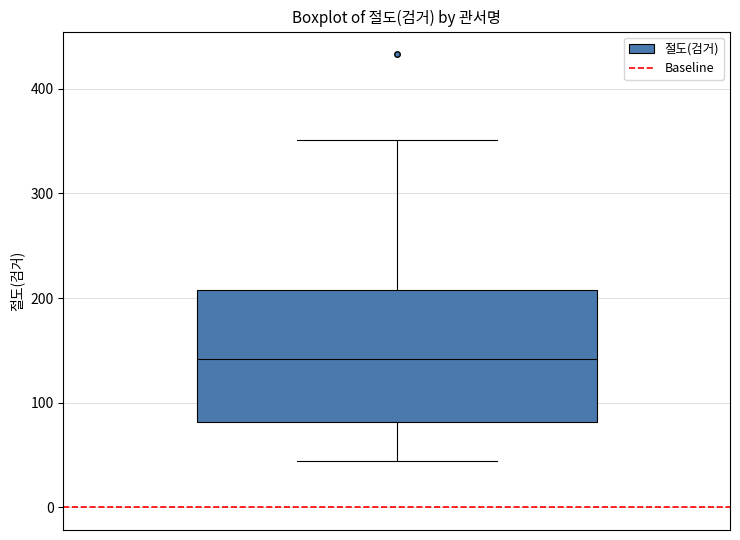

Transcribe this box plot: give where the median line is, the range the box spans, and where the two whiskers end, as read against the y-axis. The values are not printed on the chart, so give them approximately, as read against the axis.

median 140, box 80 to 210, whiskers 40 to 350